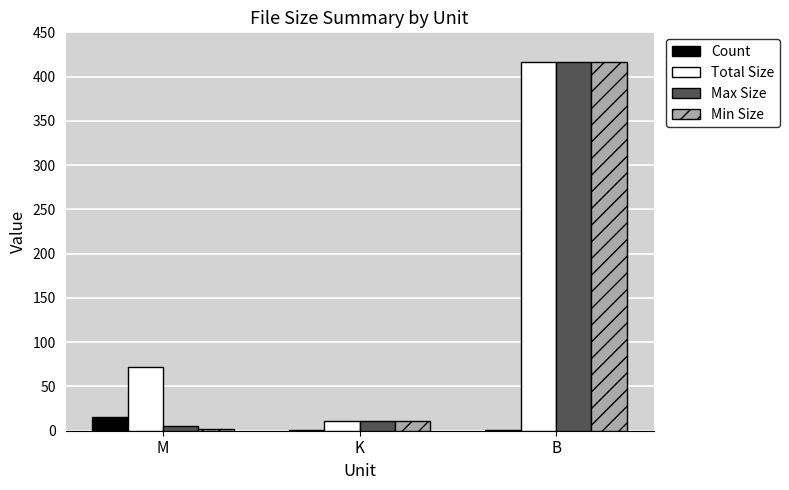

Where is Min Size nearest to the value 209?

K